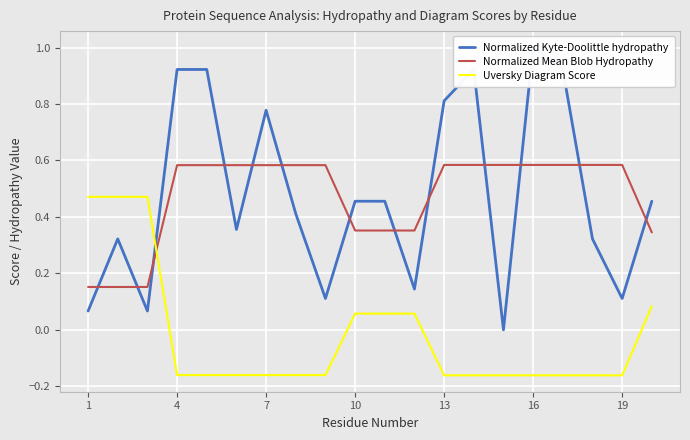

True or false: Normalized Mean Blob Hydropathy and Uversky Diagram Score cross at least once.

True